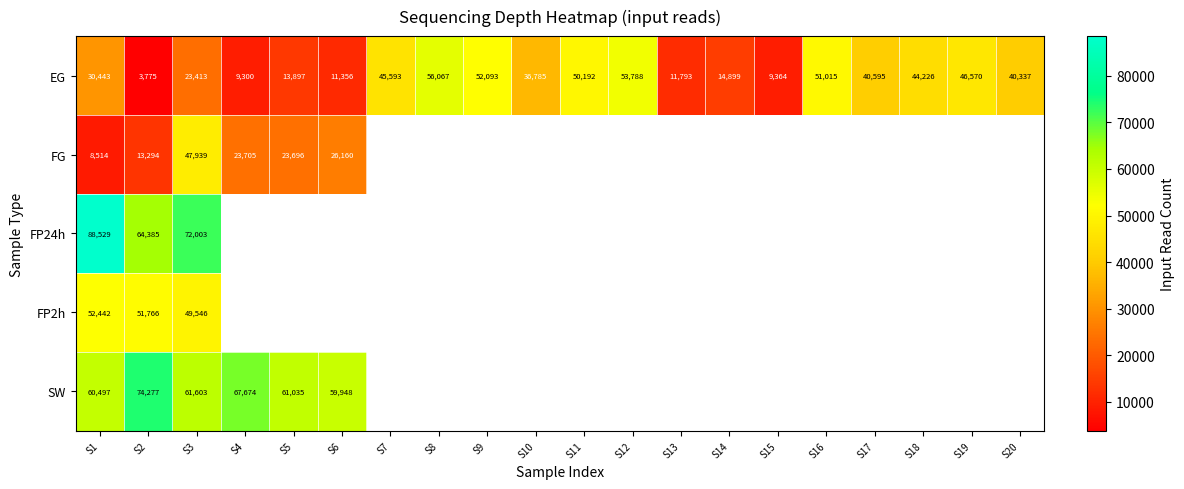

Is it true that EG equals 74026 at S19?

False